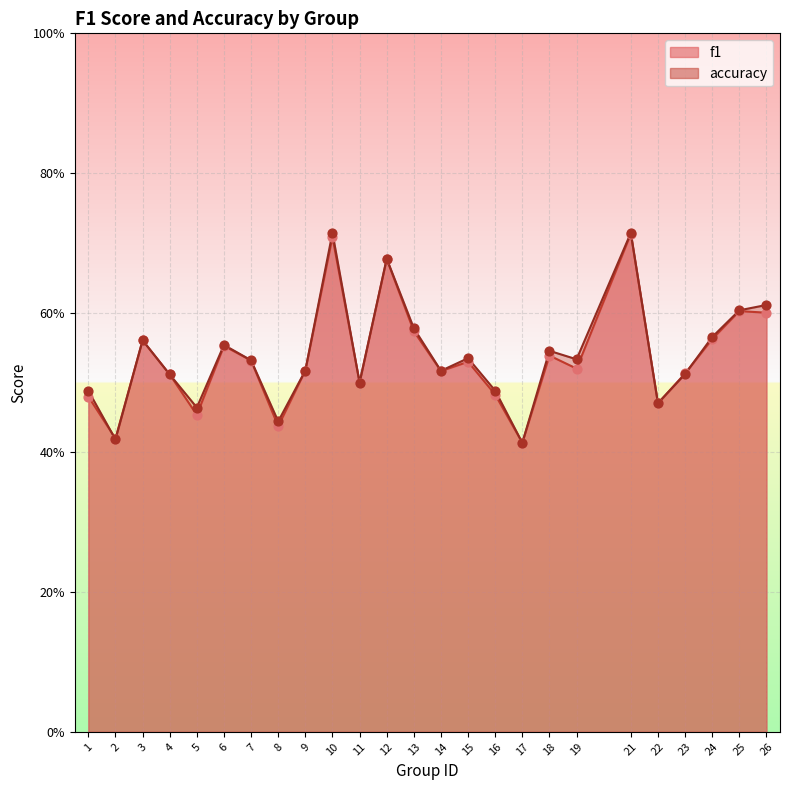

Is the value of accuracy at 26 greater than the value of f1 at 23?

Yes